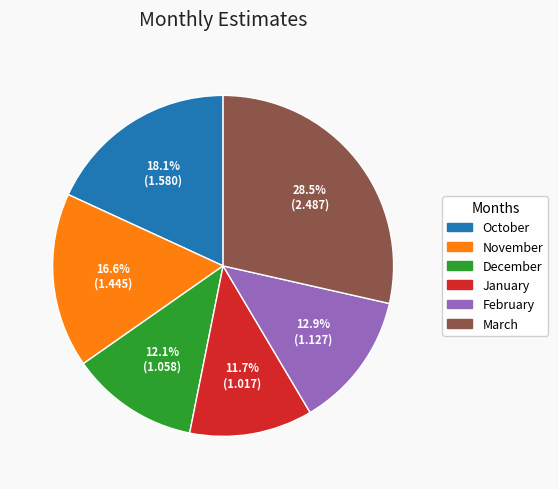

Is it true that December is 12% of the pie?

True